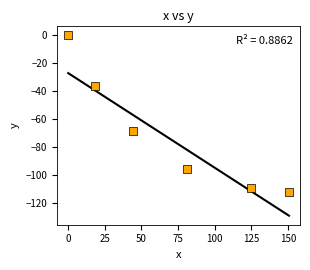

What is the average X value?

69.9